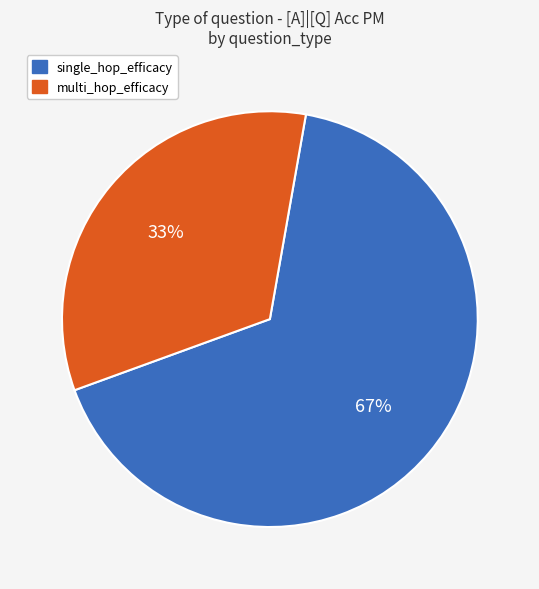

Between single_hop_efficacy and multi_hop_efficacy, which is larger?

single_hop_efficacy